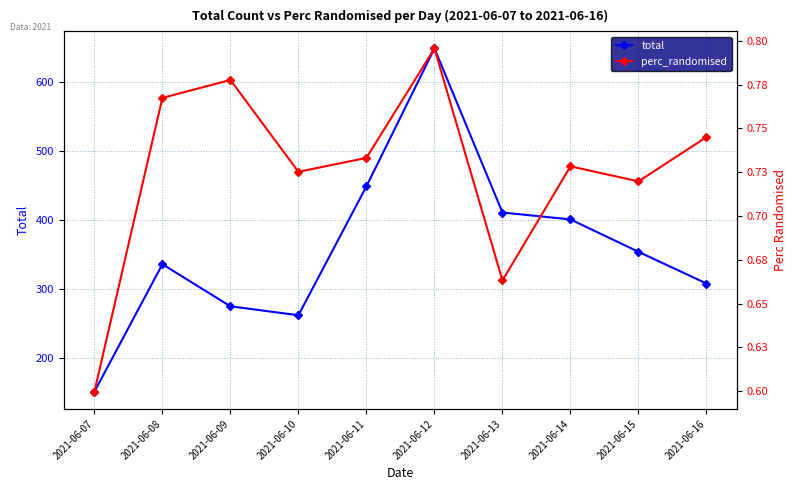

How many interior local peaks does the total series have?

2